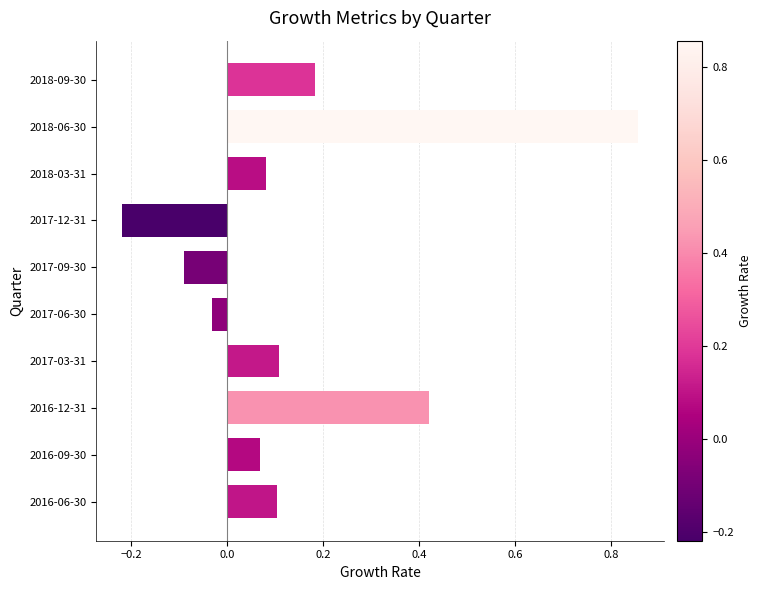

At which label is the value closest to 0?

2017-06-30